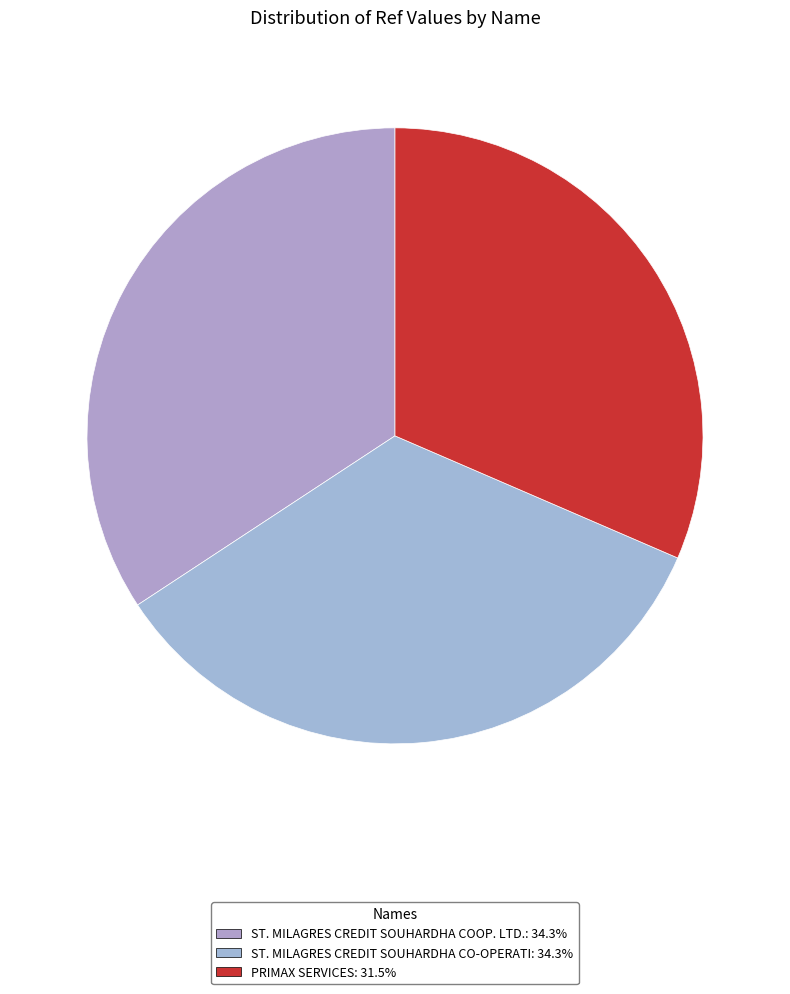

True or false: ST. MILAGRES CREDIT SOUHARDHA COOP. LTD. accounts for 34% of the total.

True